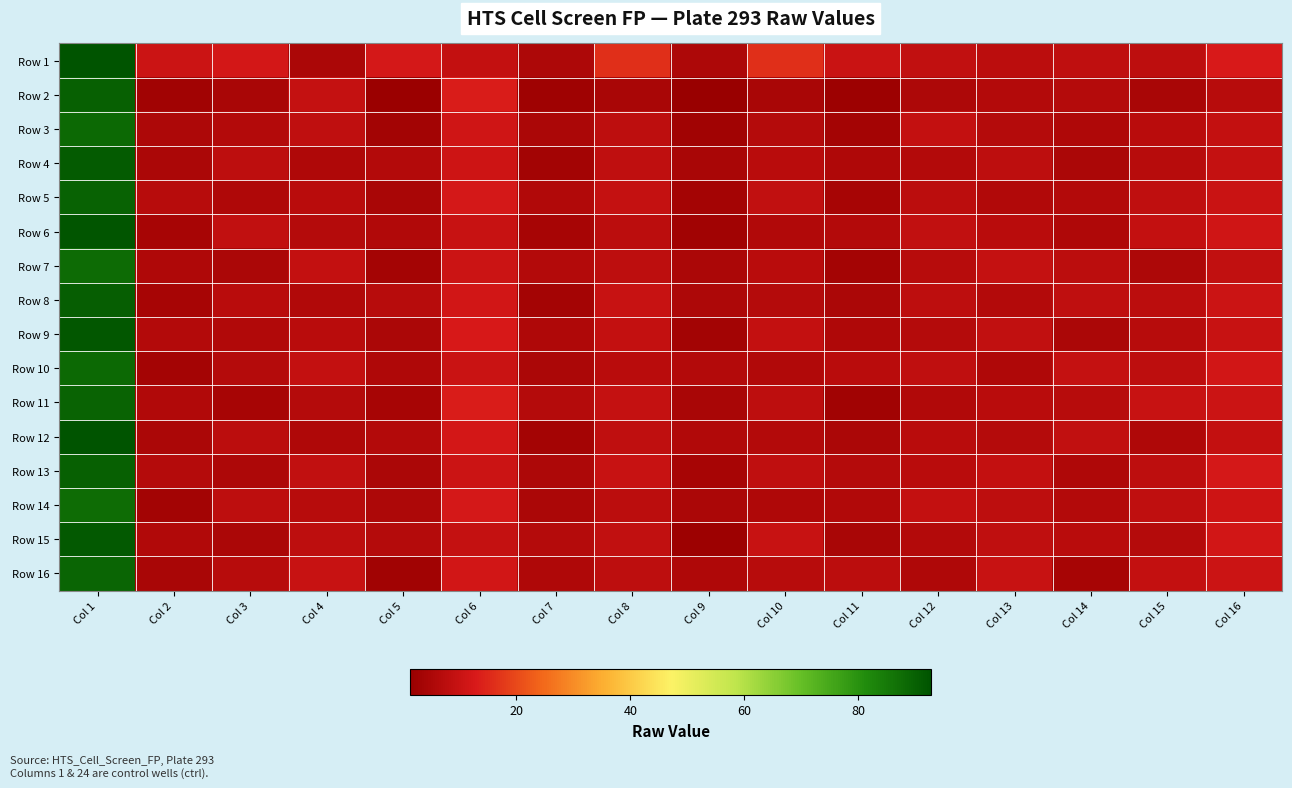

Between Col 3 and Col 10, which is larger?

Col 10